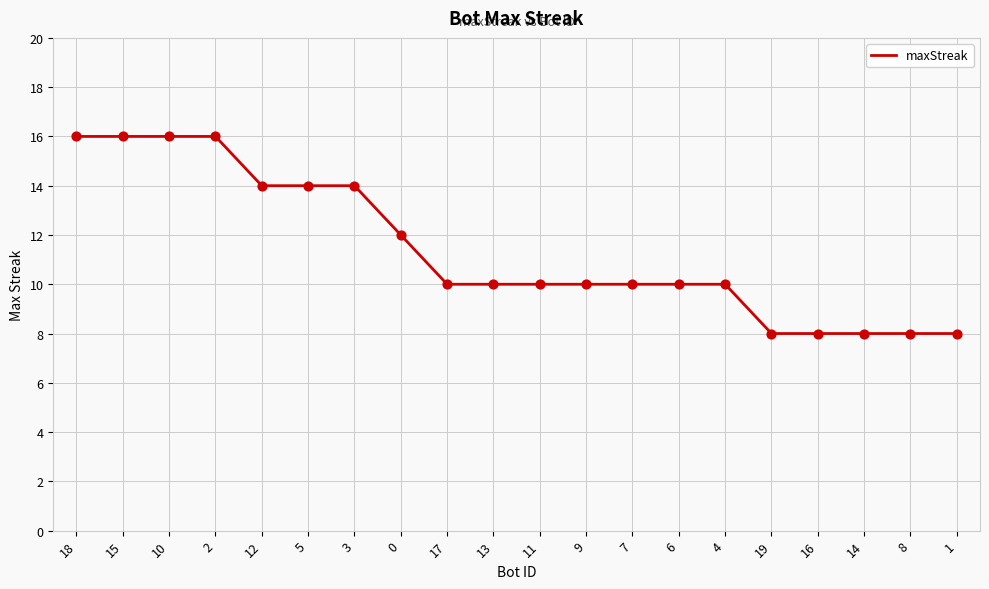

Approximately how many times larger is the value at 16 compared to 15?

0.5